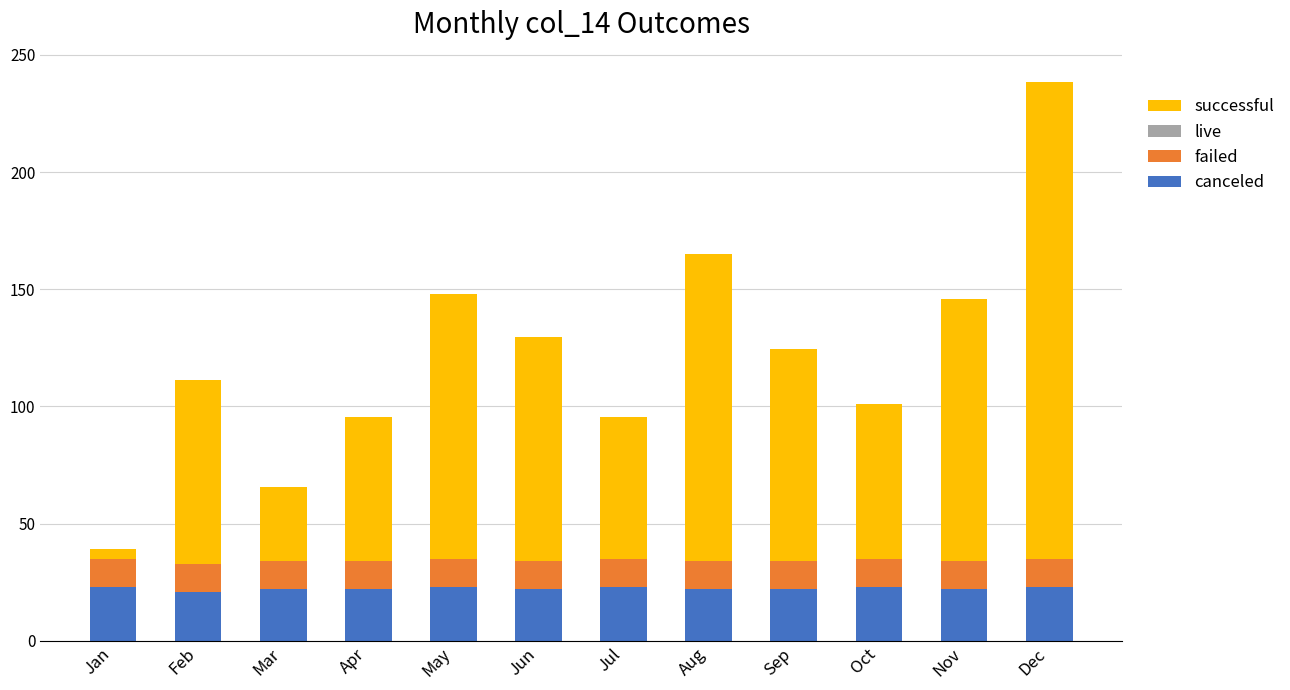

Count the number of categories in the chart.

12